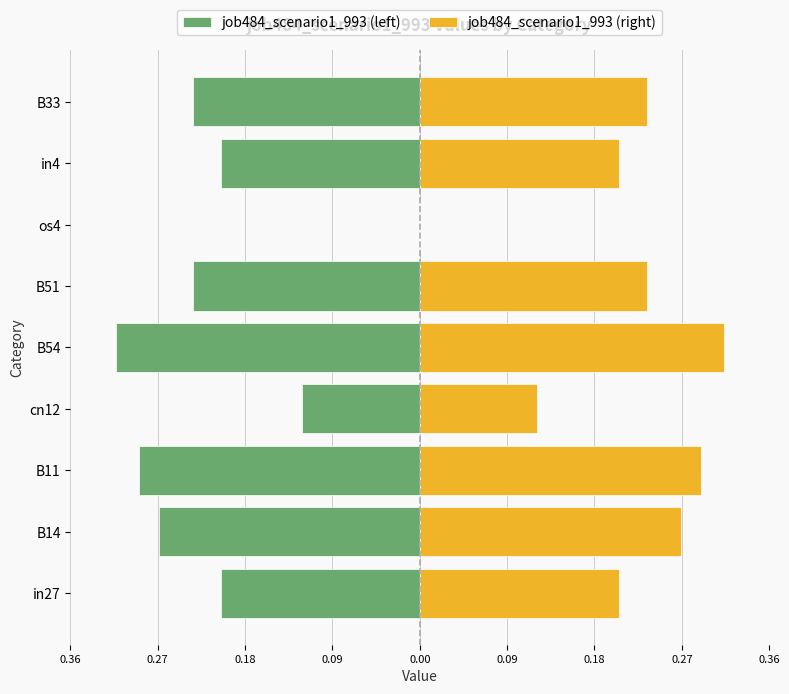

What is the difference between the second highest and second lowest values in the job484_scenario1_993 (right) series?

0.2